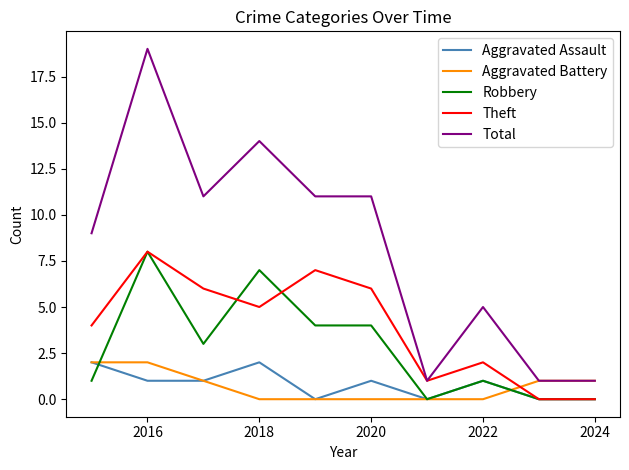

True or false: Robbery and Total intersect in this chart.

False